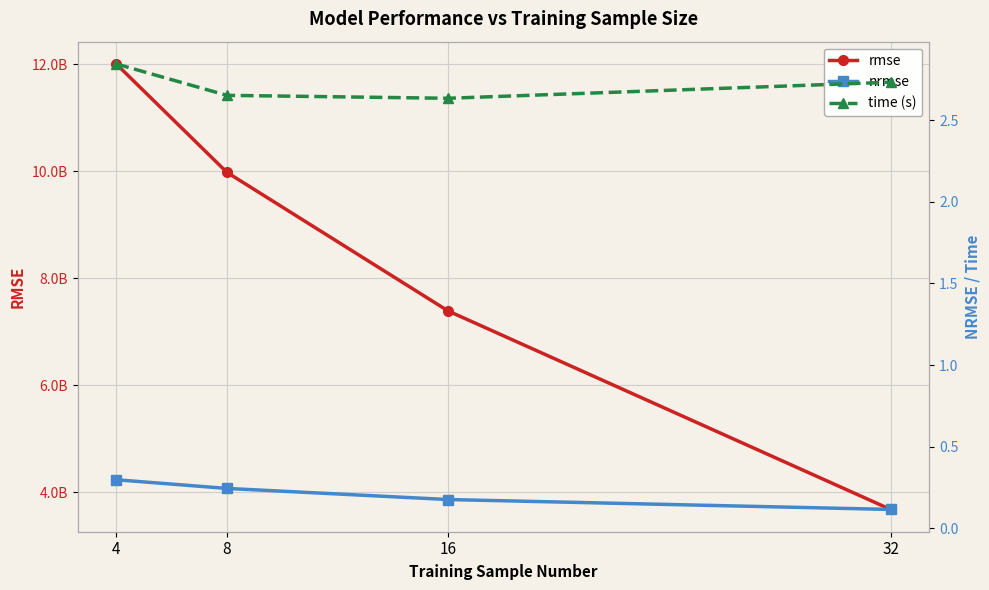

True or false: time (s) and rmse cross at least once.

False